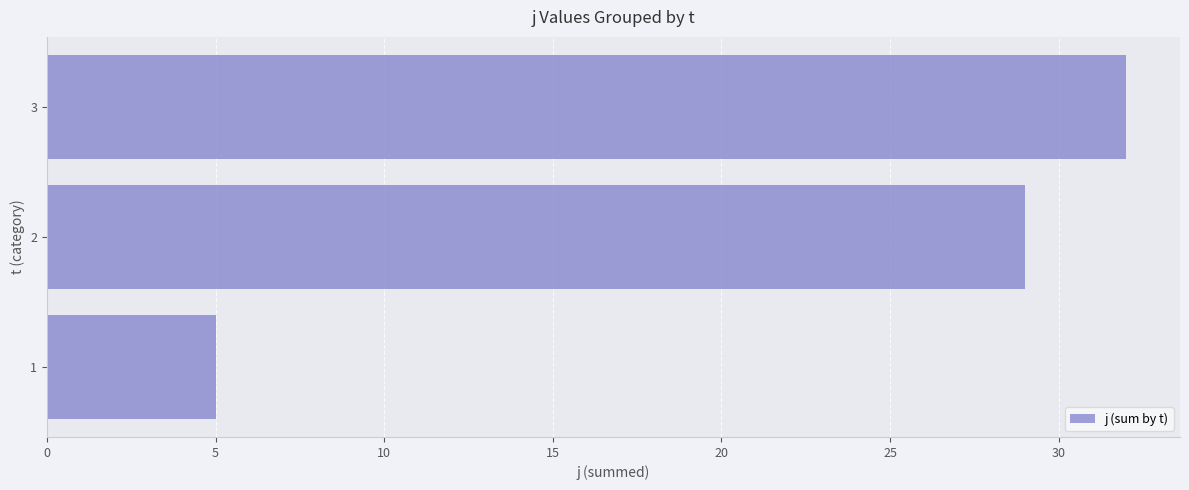

At which label is the value closest to 18?

2